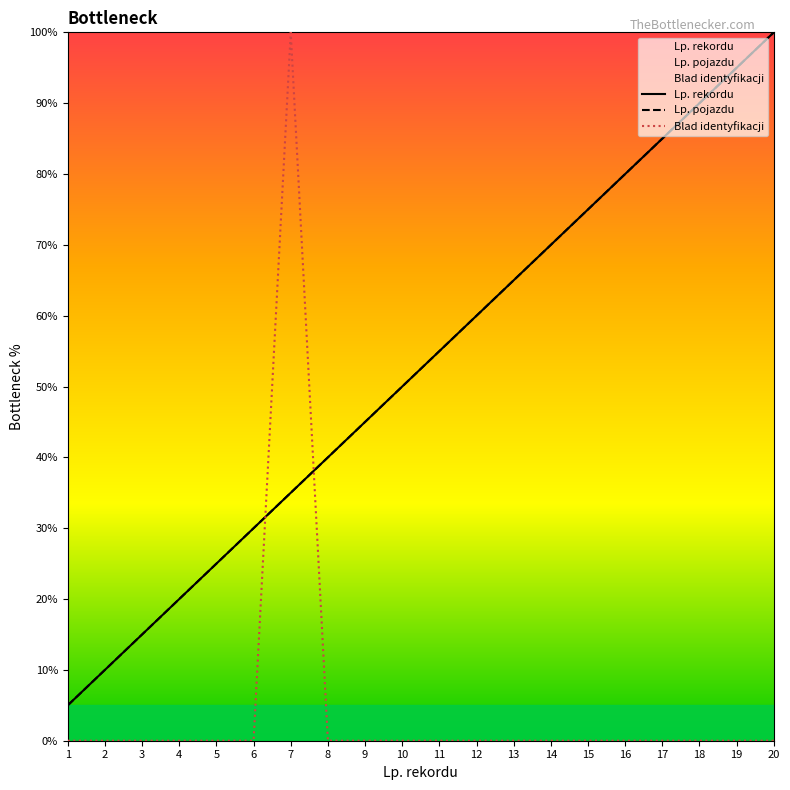

True or false: Lp. pojazdu has more than 0 points higher than both neighbors.

False